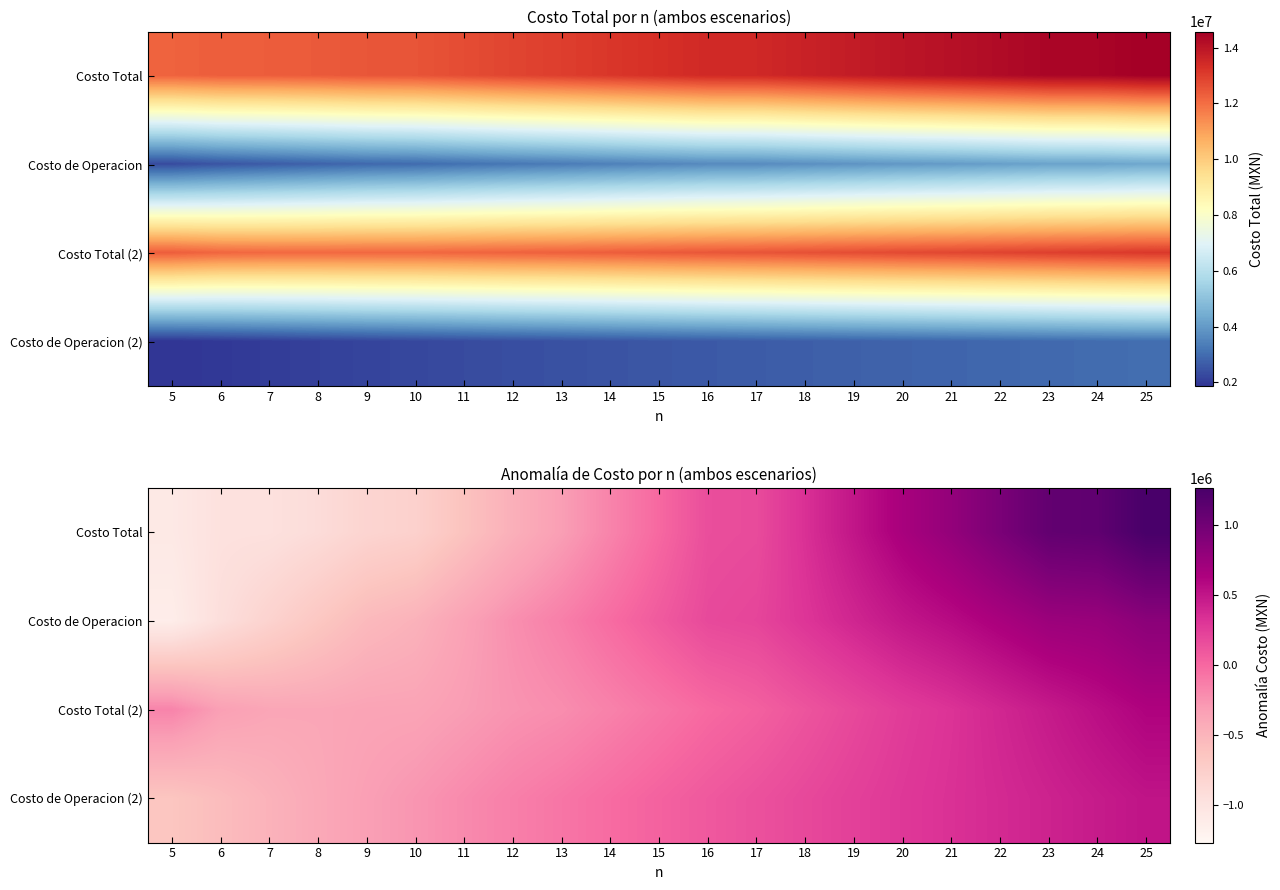

How many values in Costo de Operacion are above zero?

11